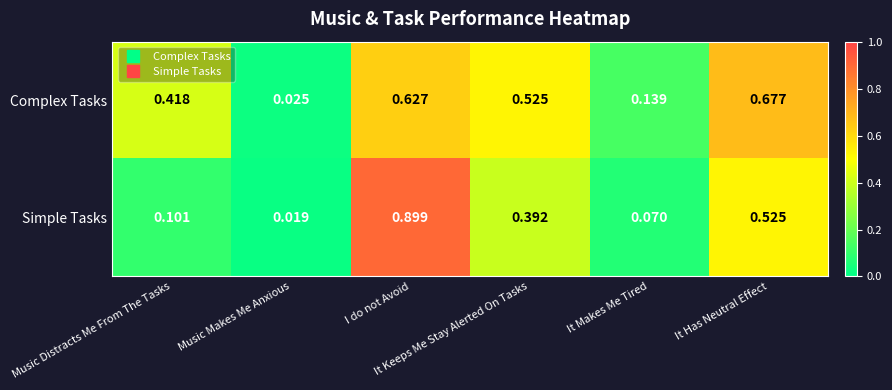

List the series in order of their overall mean, highest first.

Complex Tasks, Simple Tasks